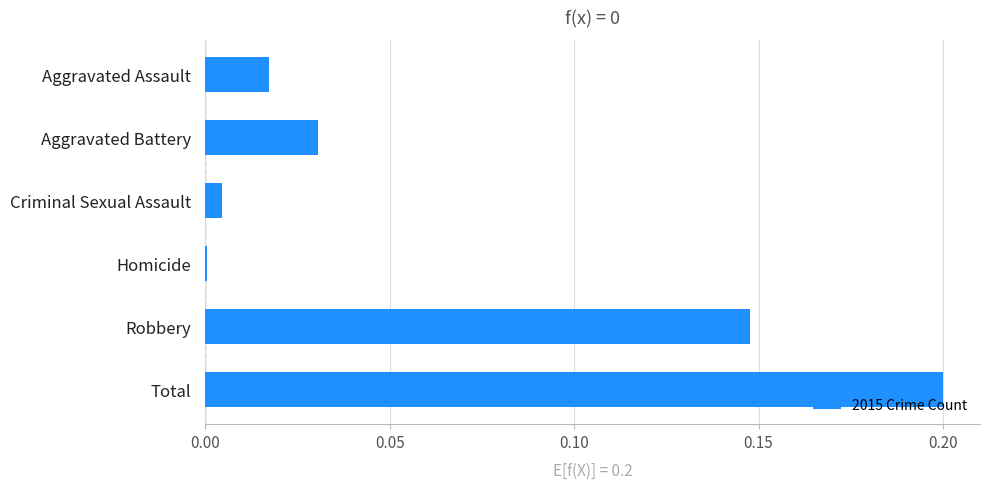

Which category has the highest value across all series?

Total